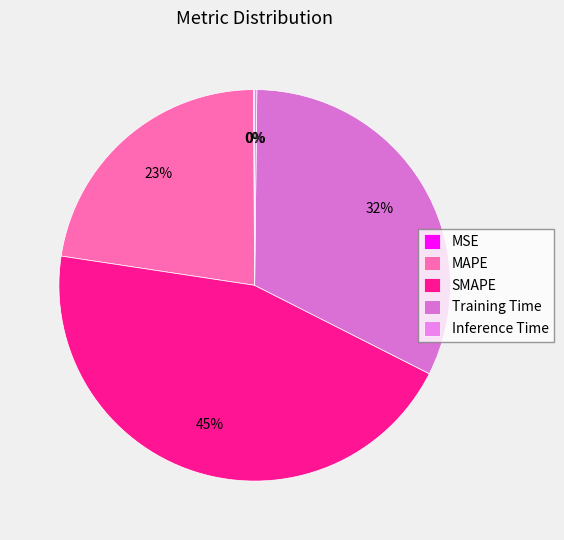

Combined, do MSE and SMAPE account for over 50%?

No